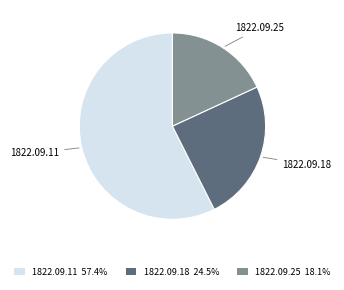

What is the smallest slice in the pie chart?

1822.09.25